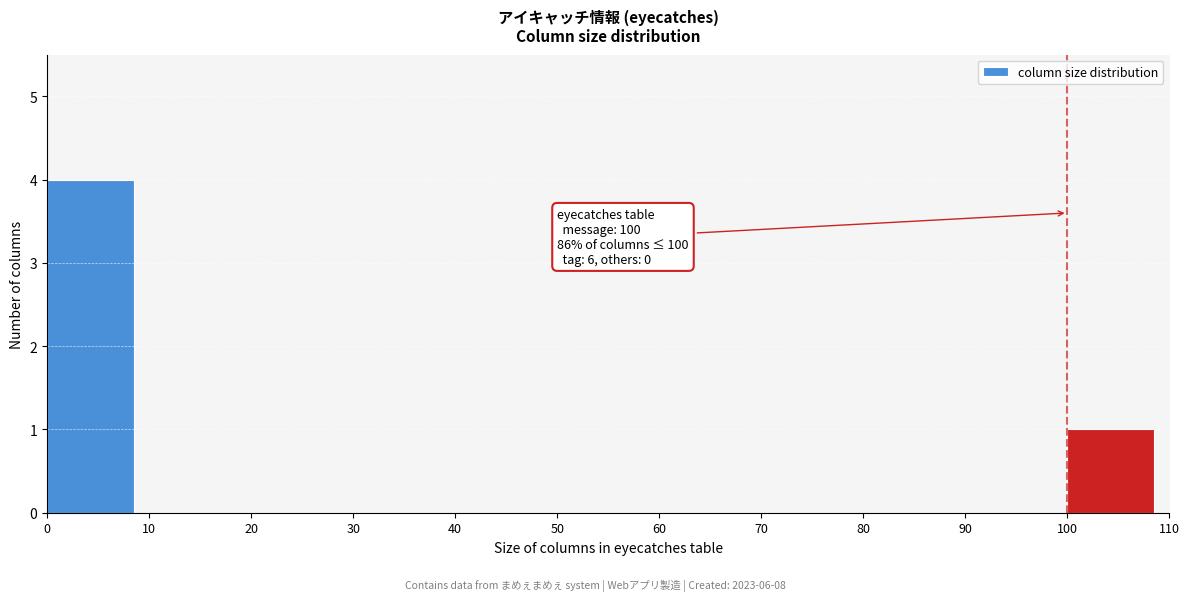

Which range on the x-axis has the tallest bar?

0 to 10